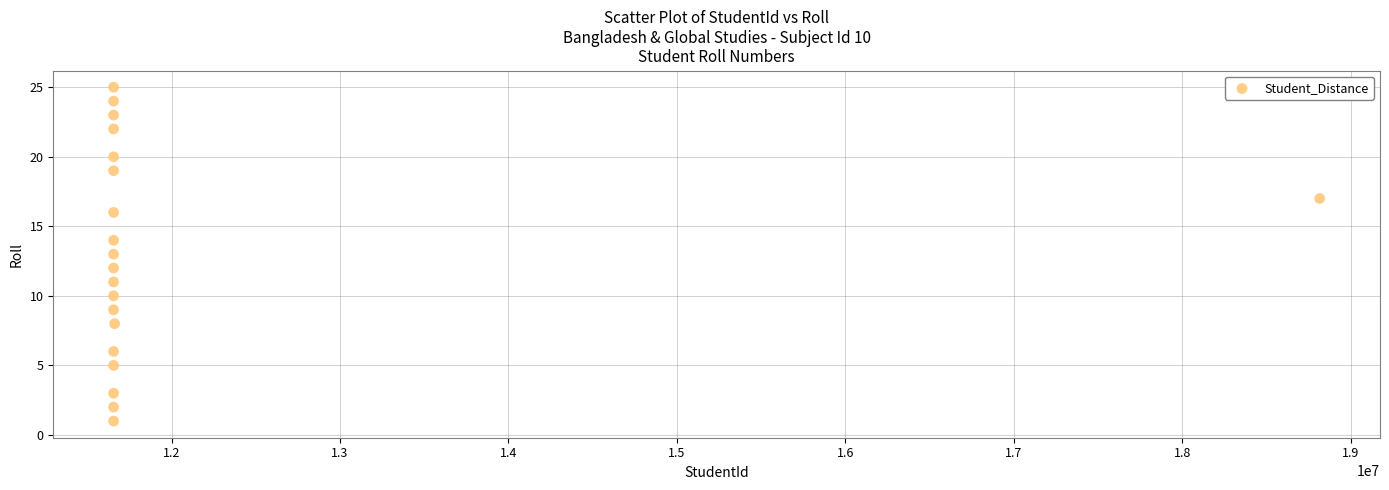

What is the range of X values (max minus min)?

7160269